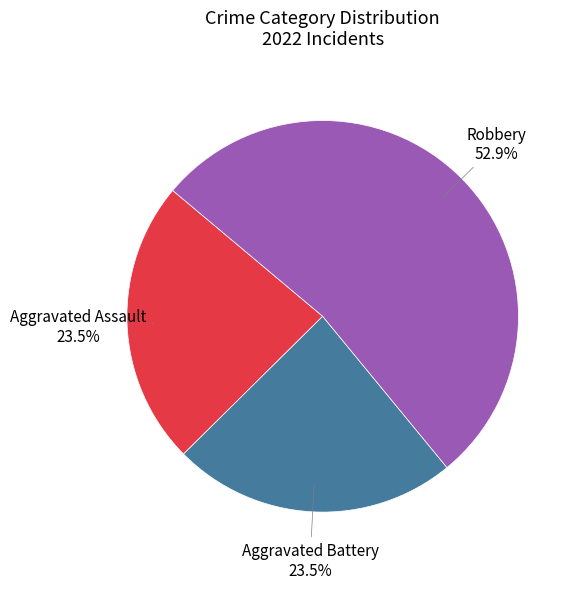

What percentage is the Robbery slice, to the nearest percent?

53%